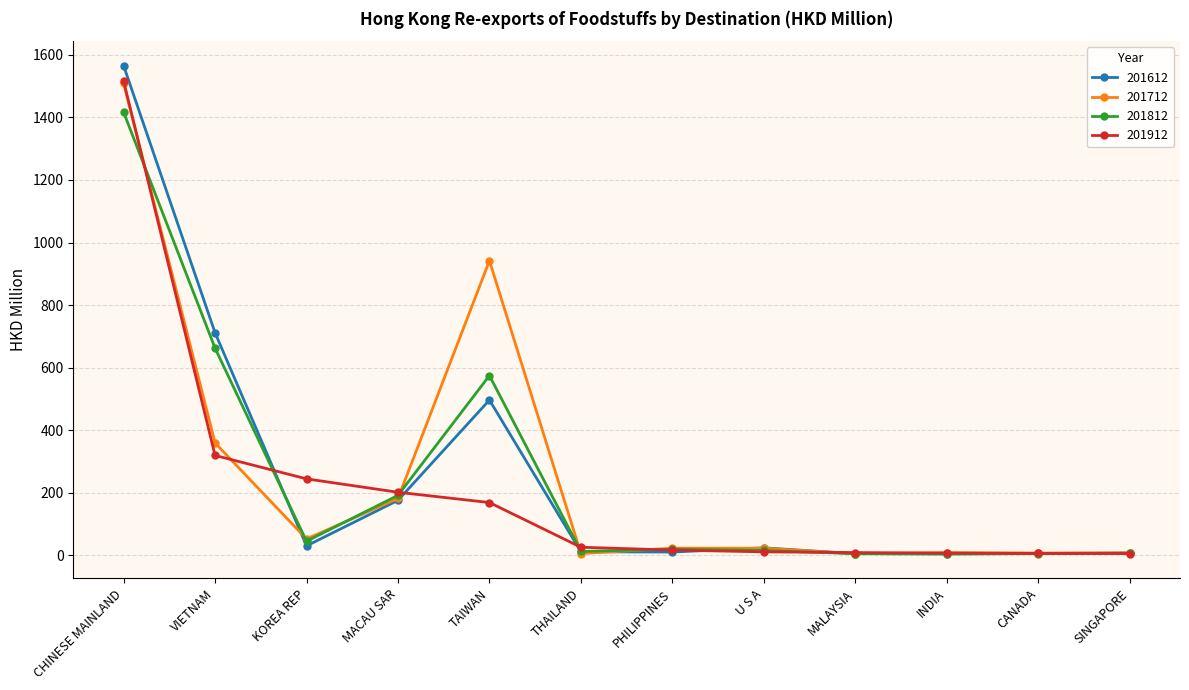

At how many categories does at least one series exceed 226?

4